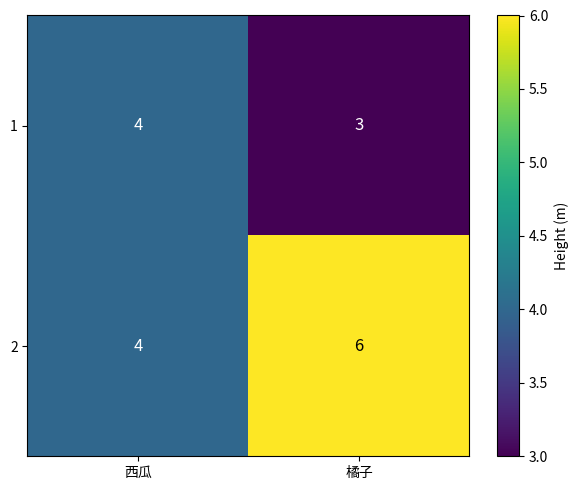

At which label does 2 reach its peak?

橘子